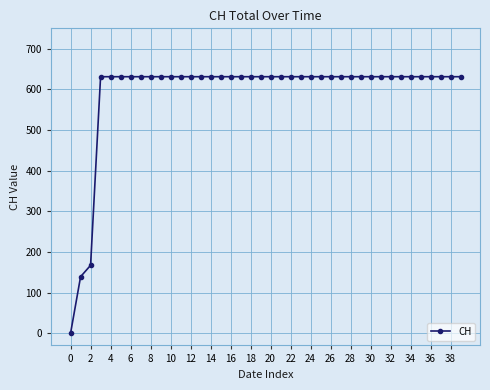

What is the value of the 37th point from the left?

631